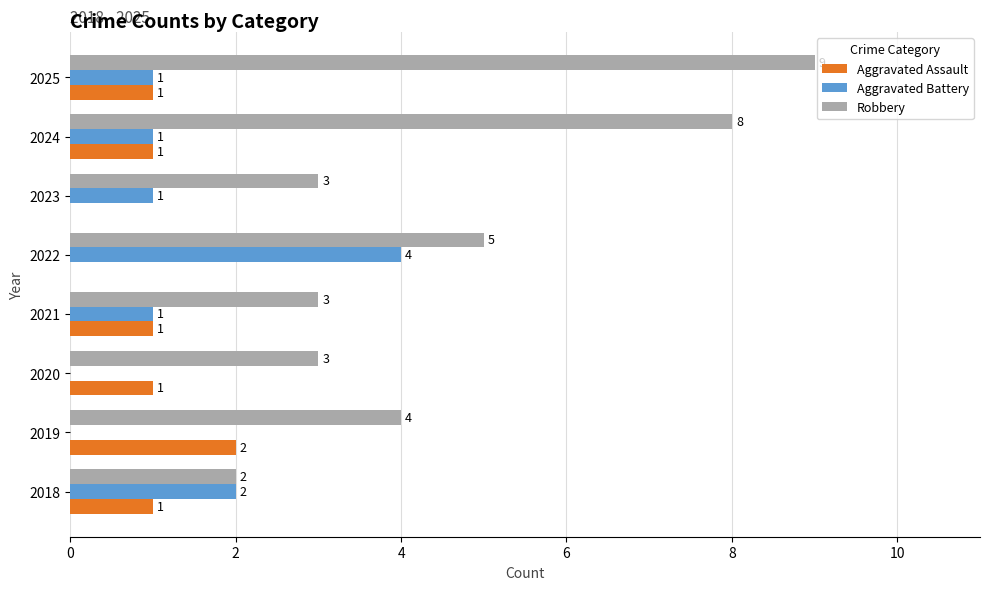

True or false: Aggravated Battery has a value of 0 at 2025.

False